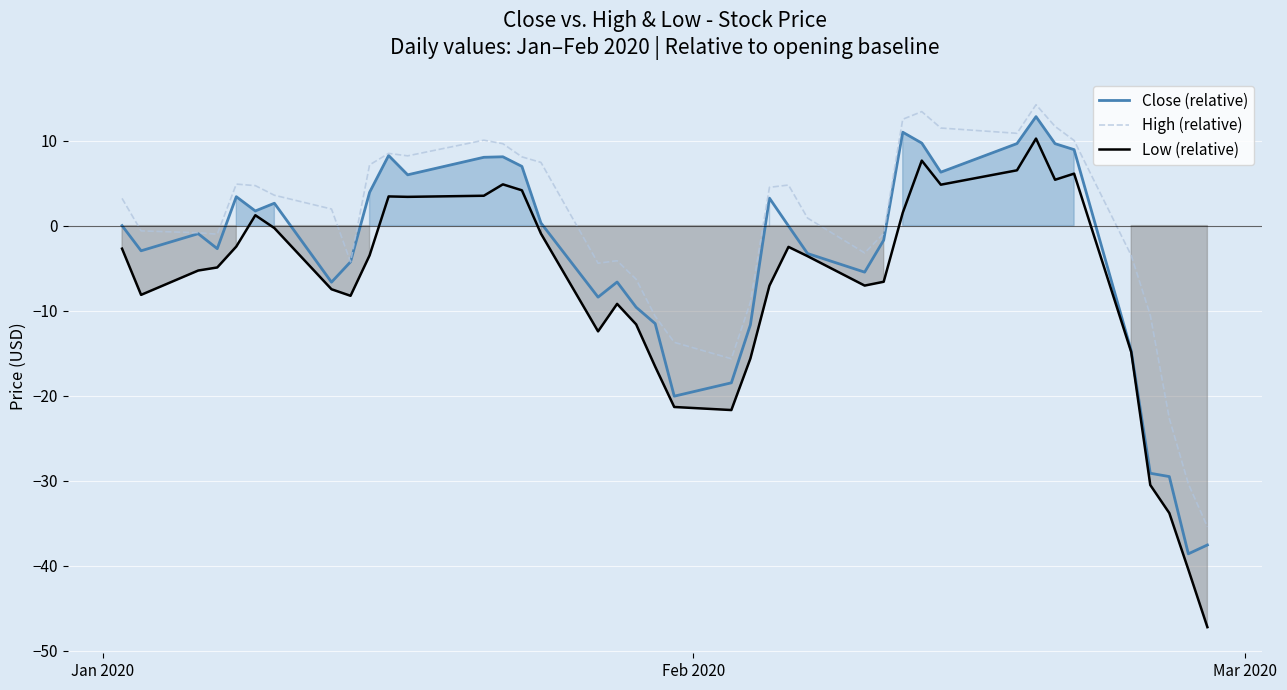

Reading right to left, transcribe all the data shown in this chart.

Close (relative): -37.5	-38.6	-29.5	-29.1	-14.7	8.9	9.6	12.8	9.6	6.3	9.7	11.0	-1.7	-5.5	-3.3	-0.0	3.2	-11.7	-18.5	-20.1	-11.5	-9.6	-6.6	-8.4	0.3	7.0	8.1	8.0	6.0	8.2	3.9	-4.3	-6.6	2.6	1.7	3.4	-2.7	-0.9	-3.0	0.0
High (relative): -35.4	-30.4	-22.7	-10.5	-3.5	10.0	11.7	14.2	10.9	11.5	13.4	12.5	-0.9	-3.2	0.9	4.8	4.5	-9.0	-15.6	-13.7	-10.7	-6.3	-4.1	-4.4	7.4	8.1	9.6	10.0	8.2	8.5	7.1	-4.3	1.9	3.6	4.7	4.9	-1.0	-0.8	-0.6	3.2
Low (relative): -47.2	-40.4	-33.8	-30.5	-14.9	6.1	5.4	10.2	6.5	4.8	7.6	1.5	-6.6	-7.1	-3.6	-2.5	-7.1	-15.6	-21.7	-21.3	-16.6	-11.6	-9.2	-12.4	-0.9	4.1	4.9	3.5	3.4	3.4	-3.5	-8.2	-7.5	-0.3	1.2	-2.5	-4.9	-5.3	-8.1	-2.7